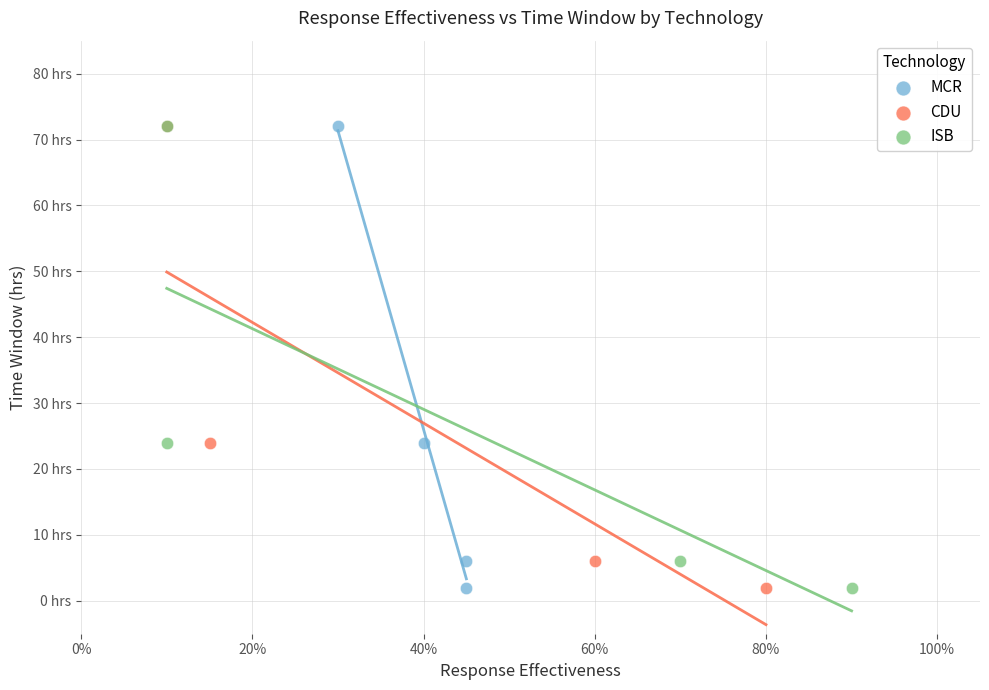

What are all the series names shown in the legend?

MCR, CDU, ISB